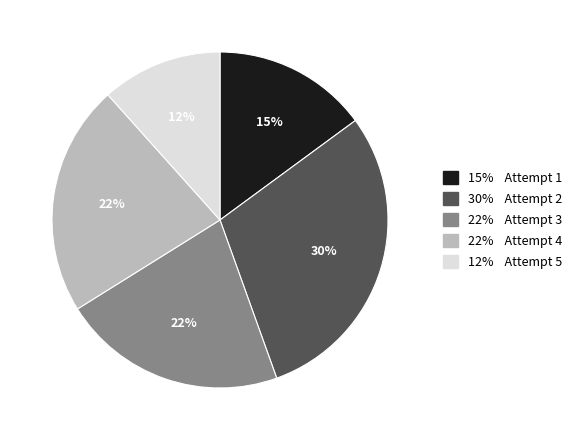

Is there a majority slice in this chart?

No